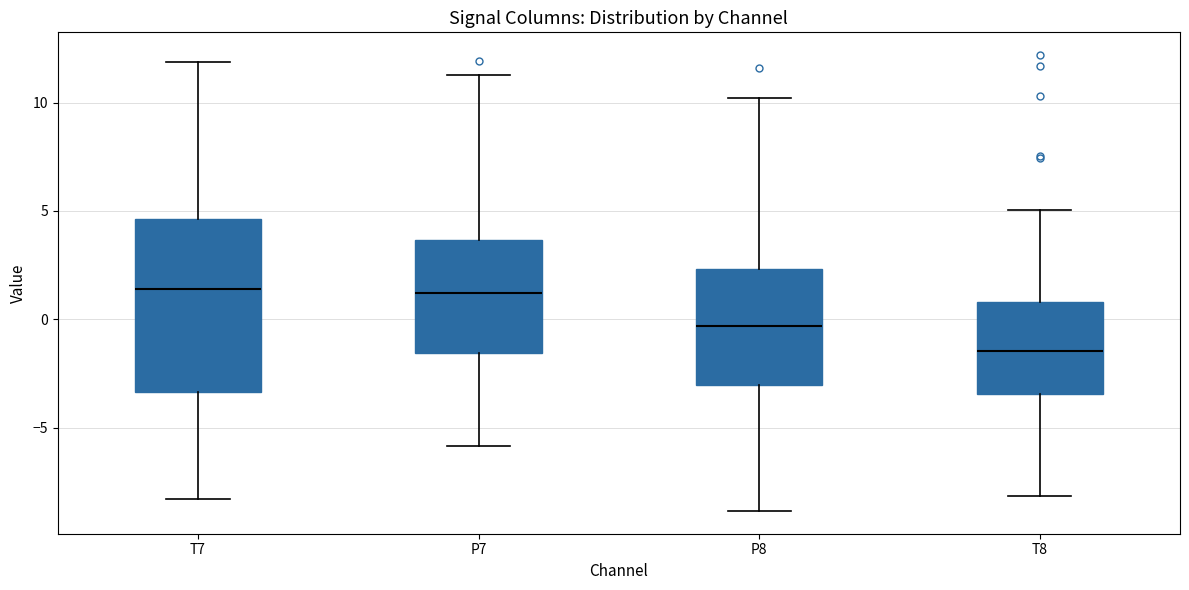

Comparing the boxes themselves (not the whiskers), which one is the tallest?

T7